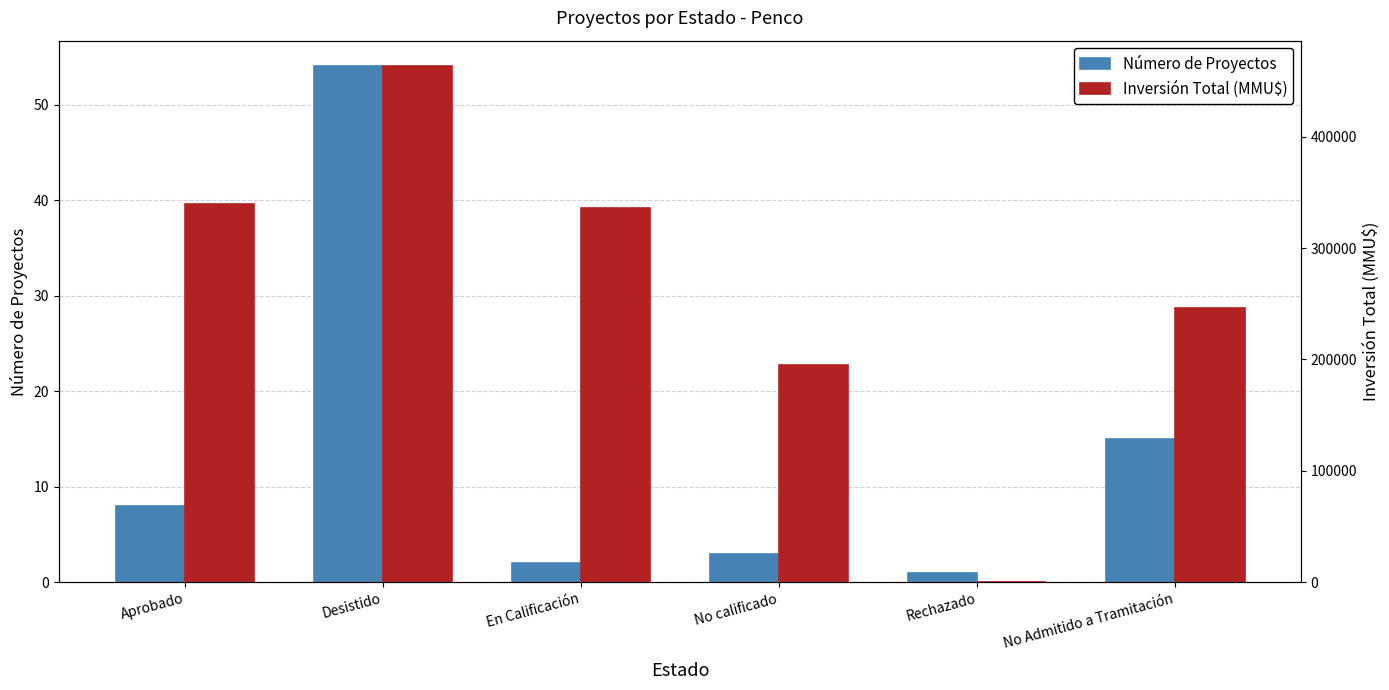

What is the difference between the Número de Proyectos values at Rechazado and En Calificación?

1